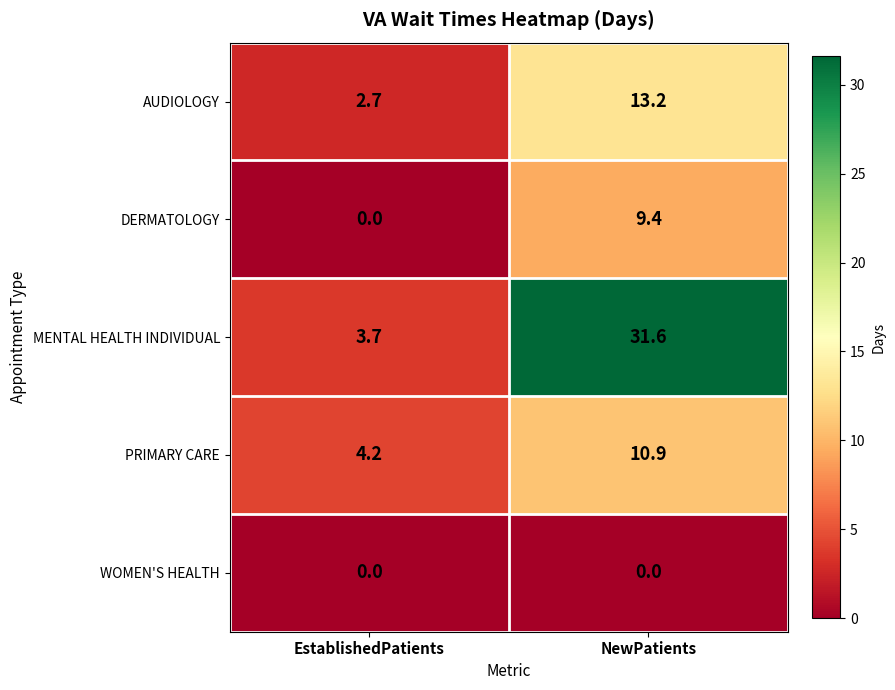

What is the difference between the highest and lowest values at EstablishedPatients?

4.2